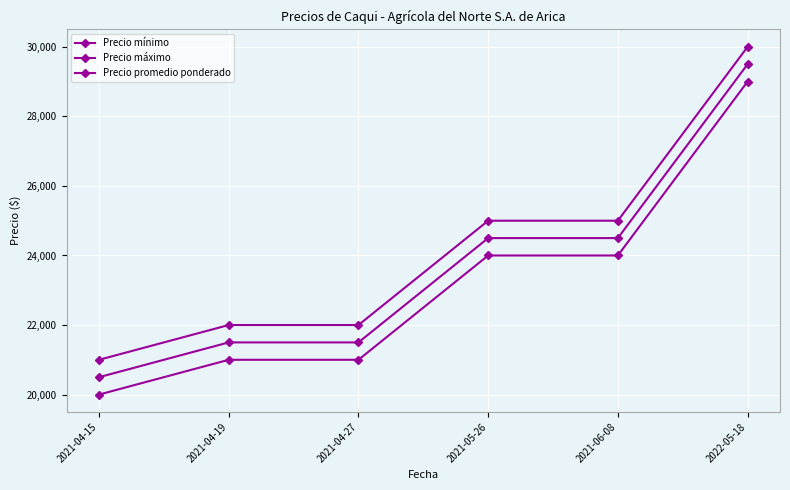

Which category has the lowest value in the Precio promedio ponderado series?

2021-04-15